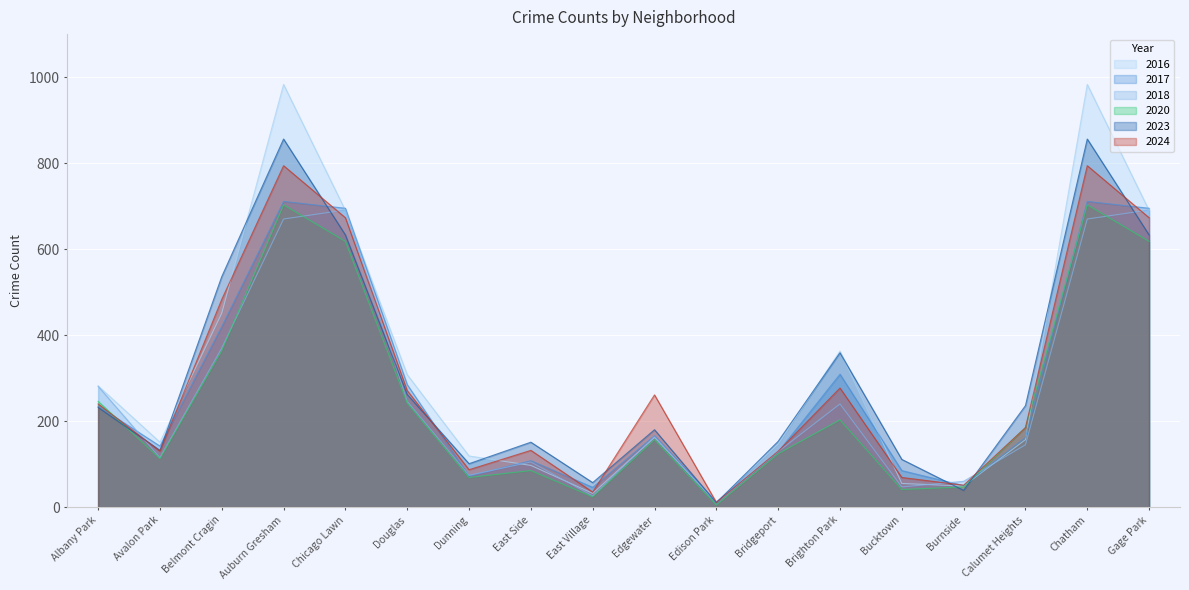

What is the value of the 2020 point at the 2nd from the left?

113